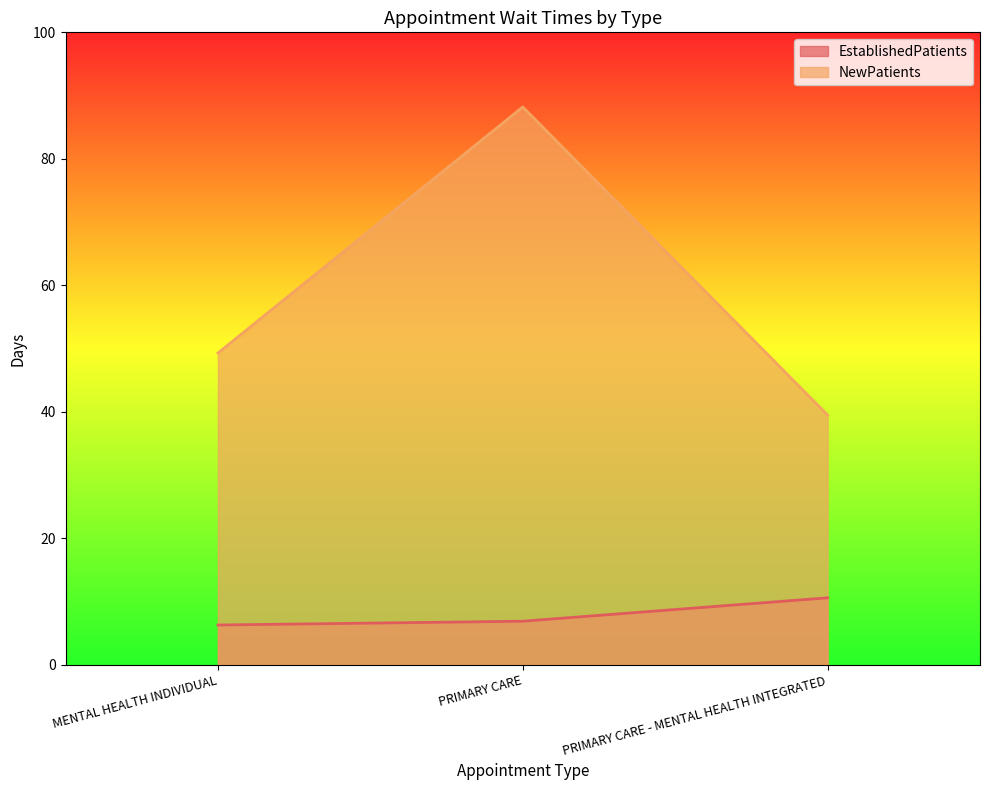

What is the highest value of the NewPatients series?

88.2